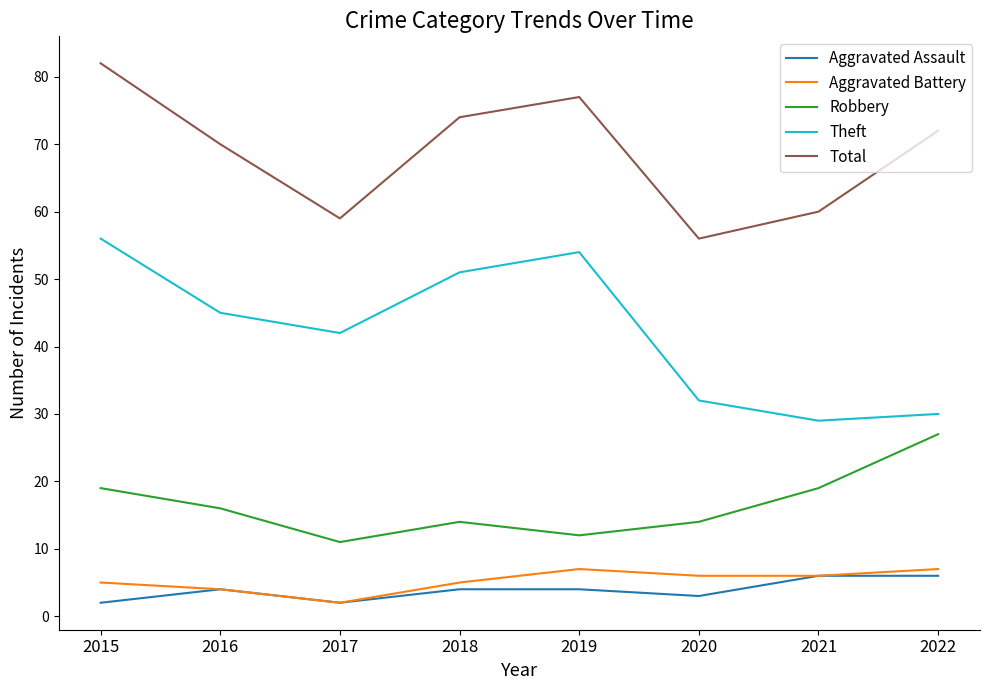

Which series changed the most between 2020 and 2022?

Total